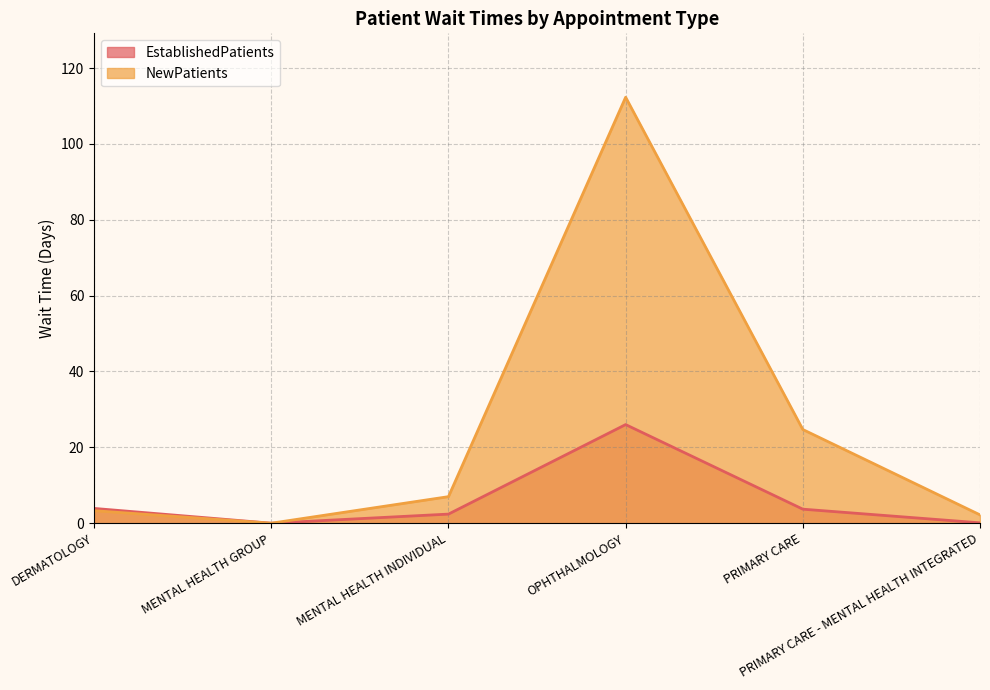

Where does the NewPatients series first go above 7?

OPHTHALMOLOGY